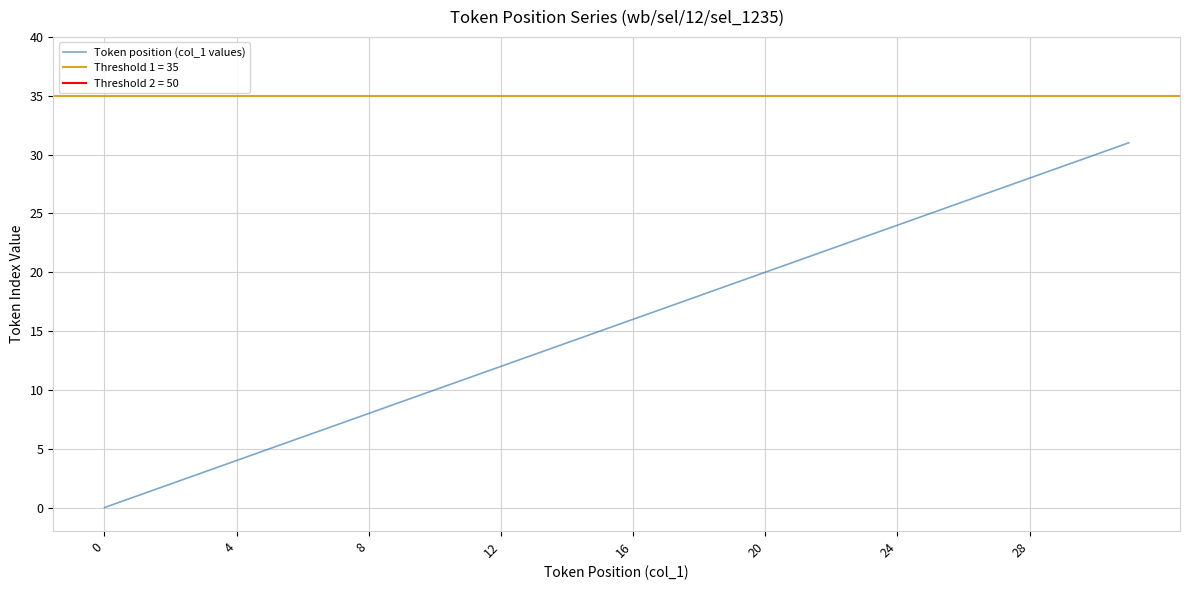

The Token position (col_1 values) series shows 2 at 8. True or false?

False